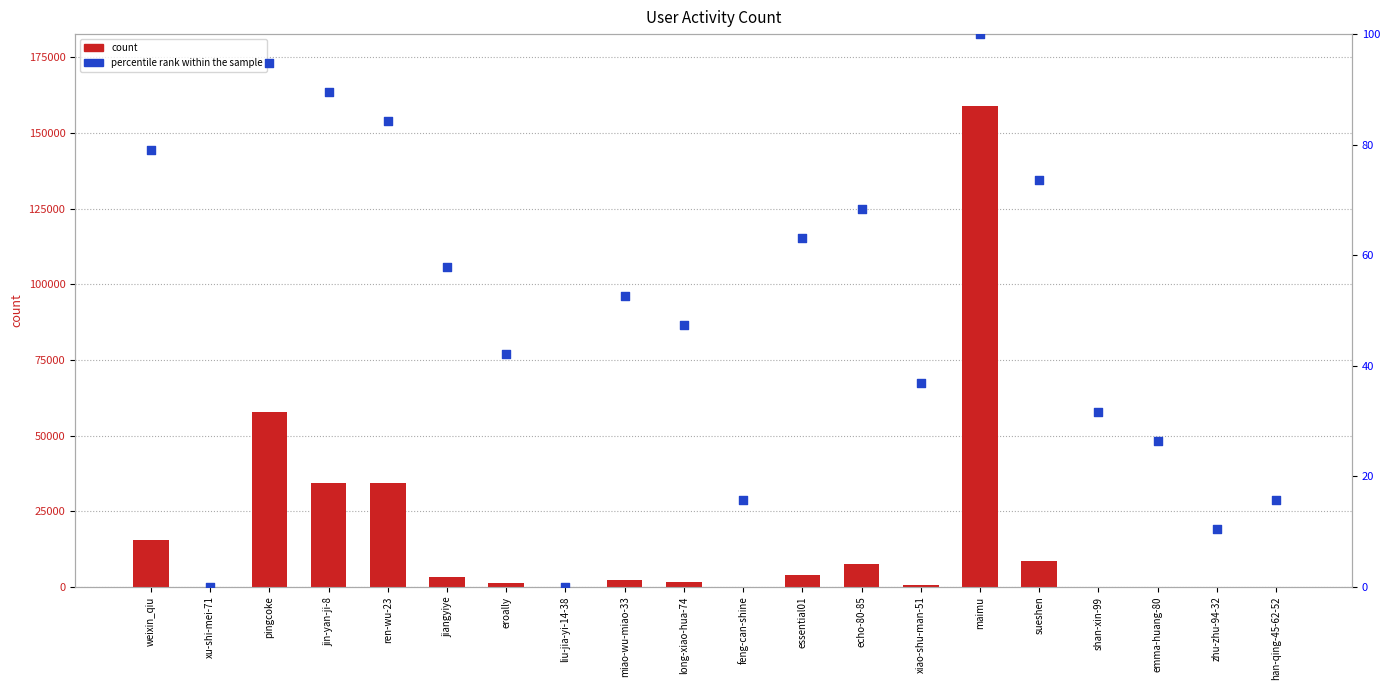

Which series has the largest Y range (max minus min)?

count